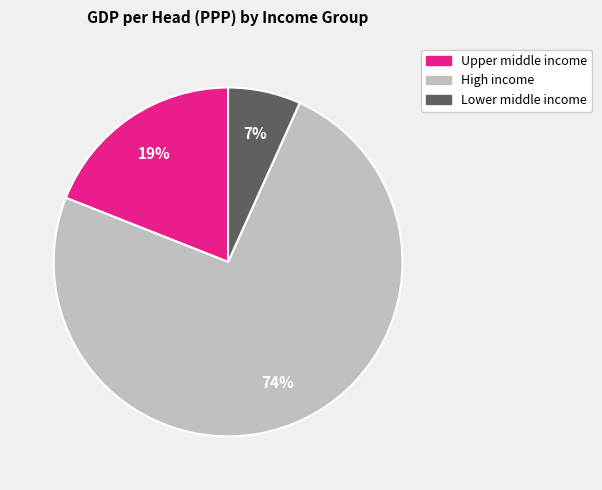

Does any single category account for the majority?

Yes